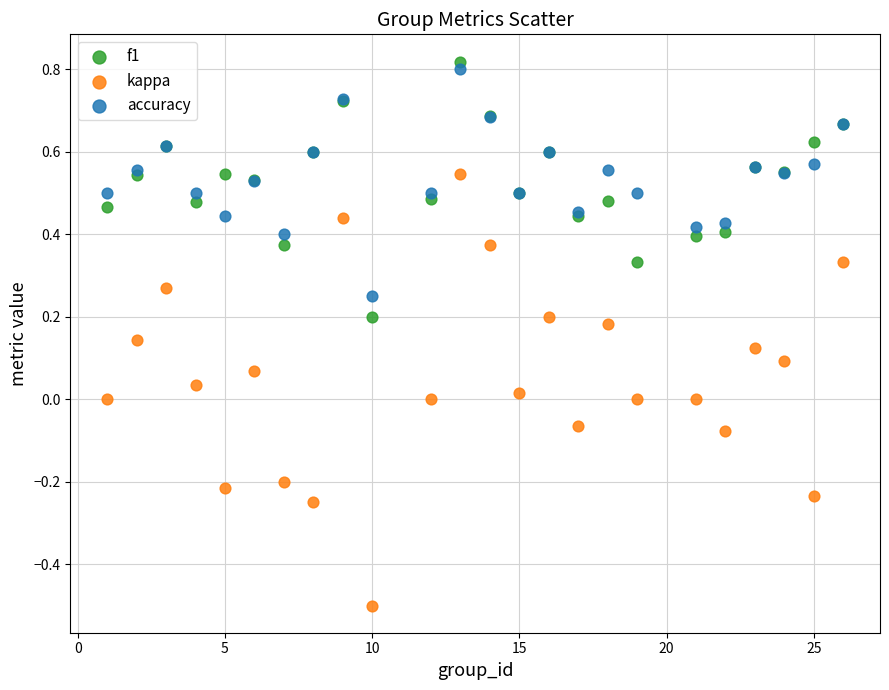

Which series contains the highest Y value?

f1